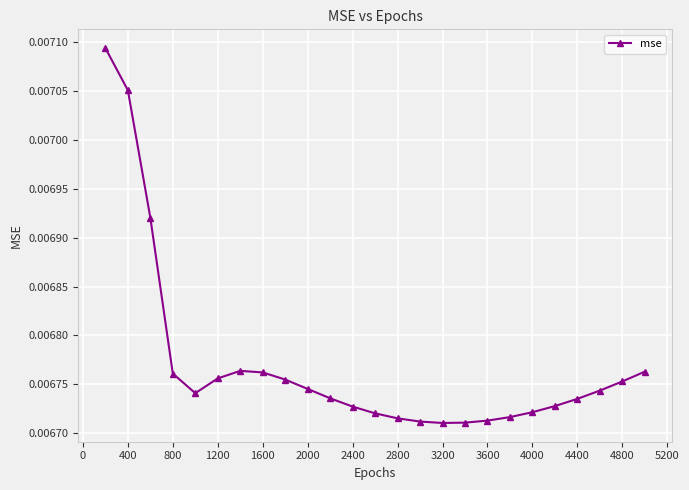

How many values are between 0 and 1?

25